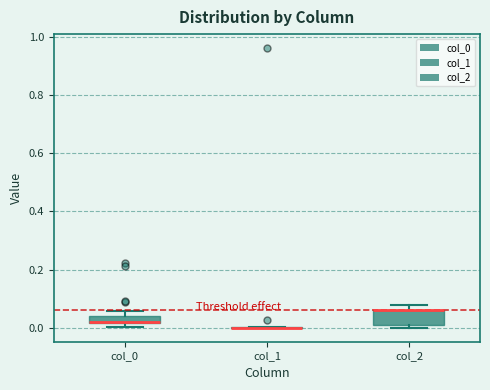

Which box is the tallest, from its lower edge to its upper edge?

col_2